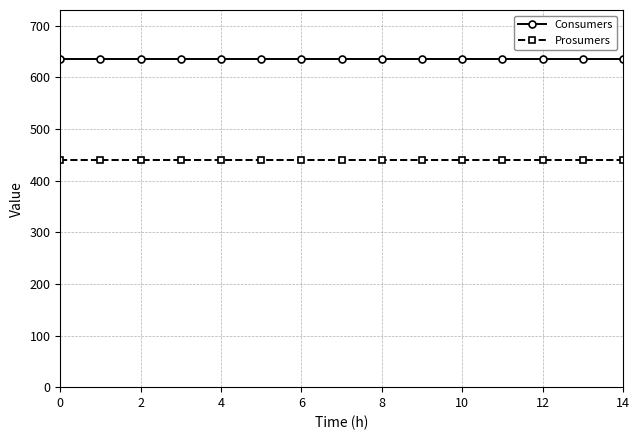

True or false: Consumers and Prosumers cross at least once.

False